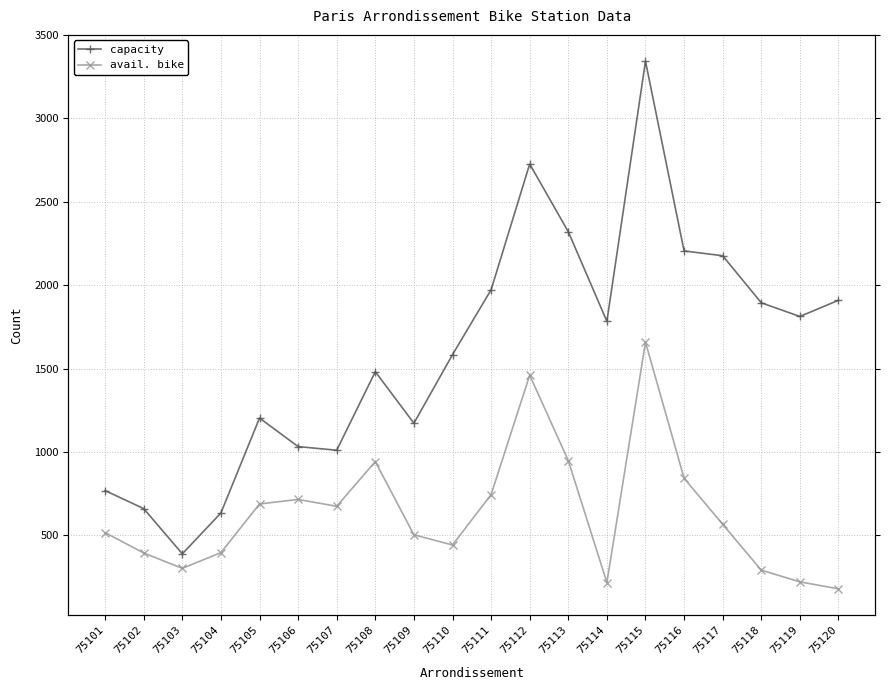

Which series has the largest range (max minus min)?

capacity